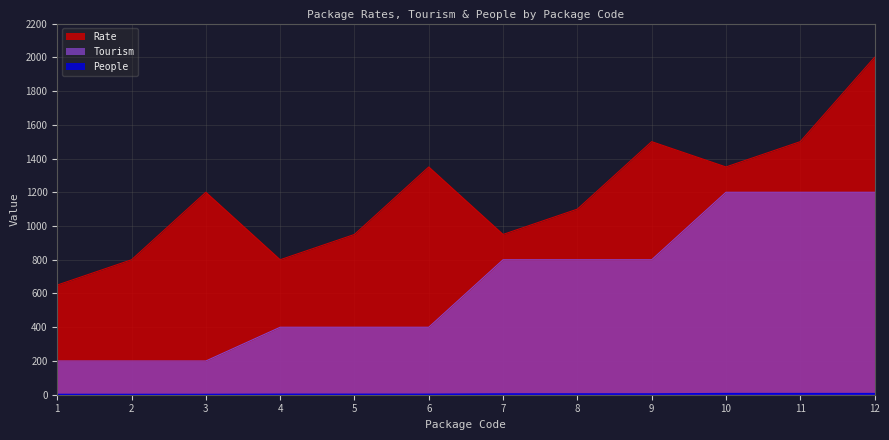

What is the value of the Tourism point at the 5th from the left?

400